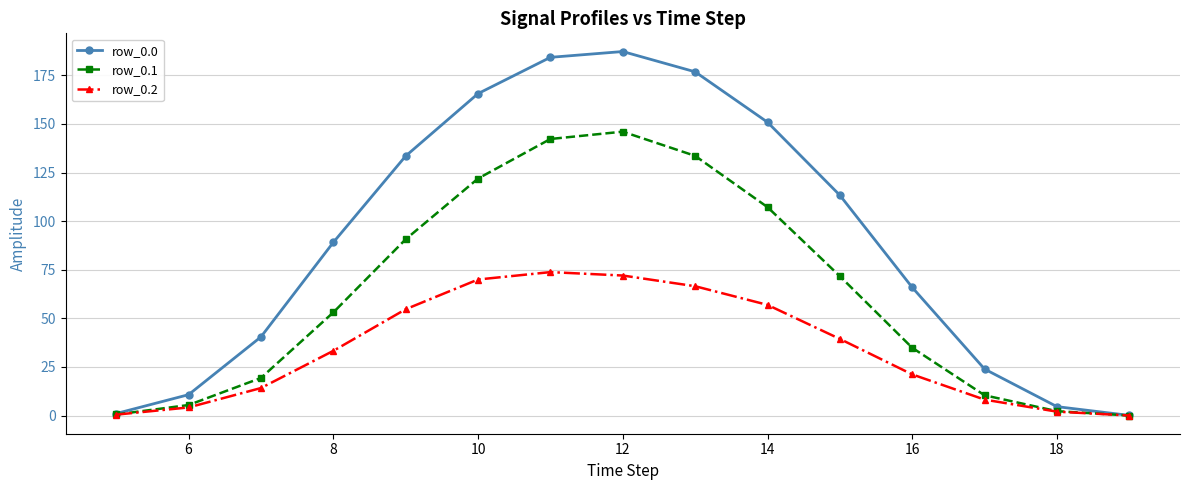

How many interior local peaks does the row_0.2 series have?

1